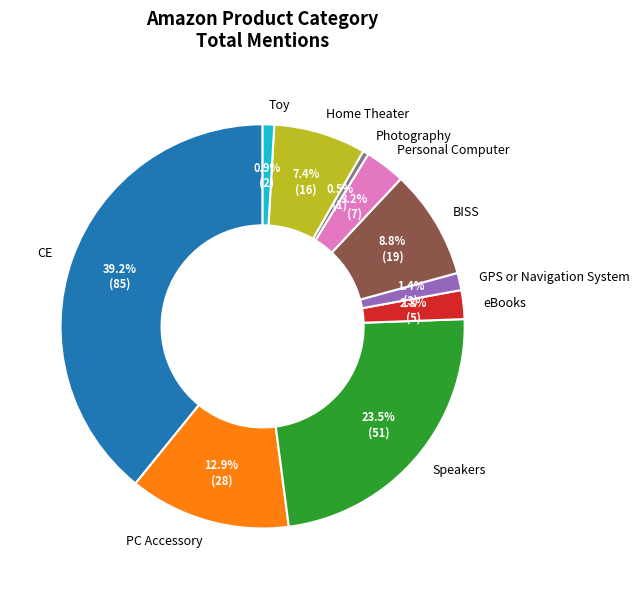

What is the ratio of the value at GPS or Navigation System to the value at Personal Computer?

0.4